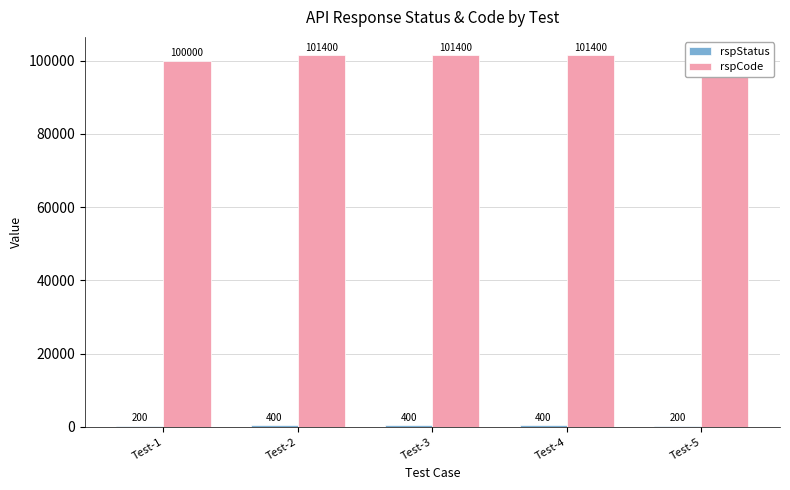

The rspCode series shows 101400 at Test-2. True or false?

True